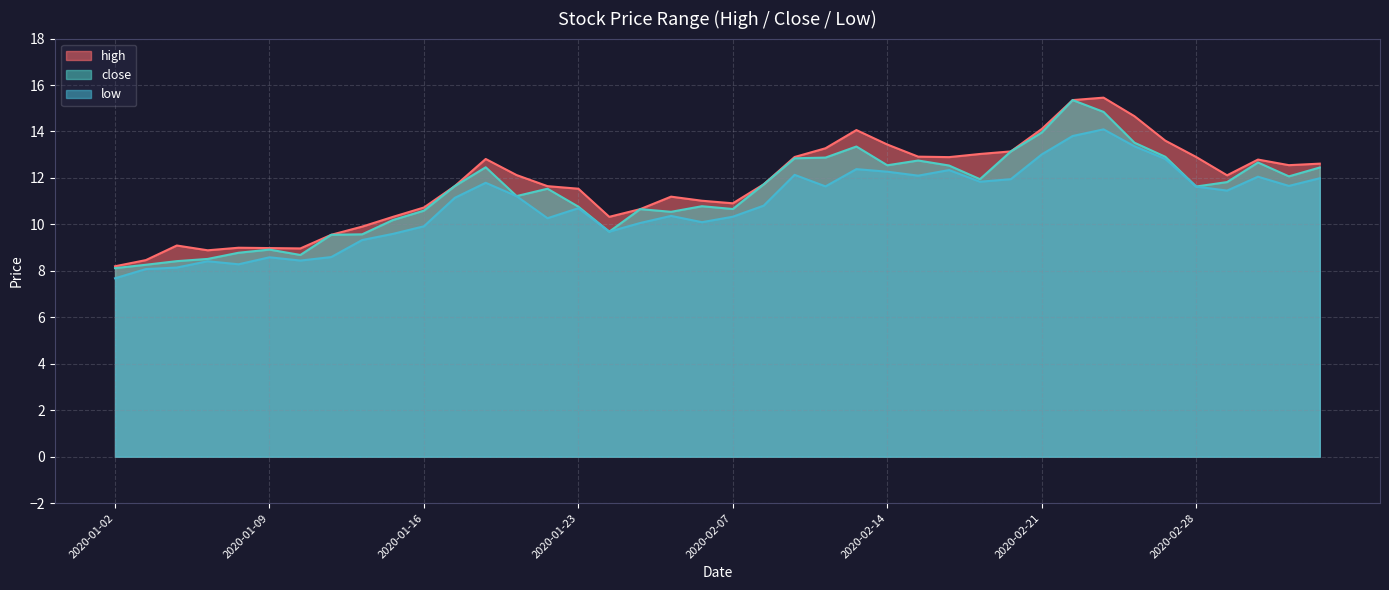

What is the label of the 13th point from the left?

2020-01-20